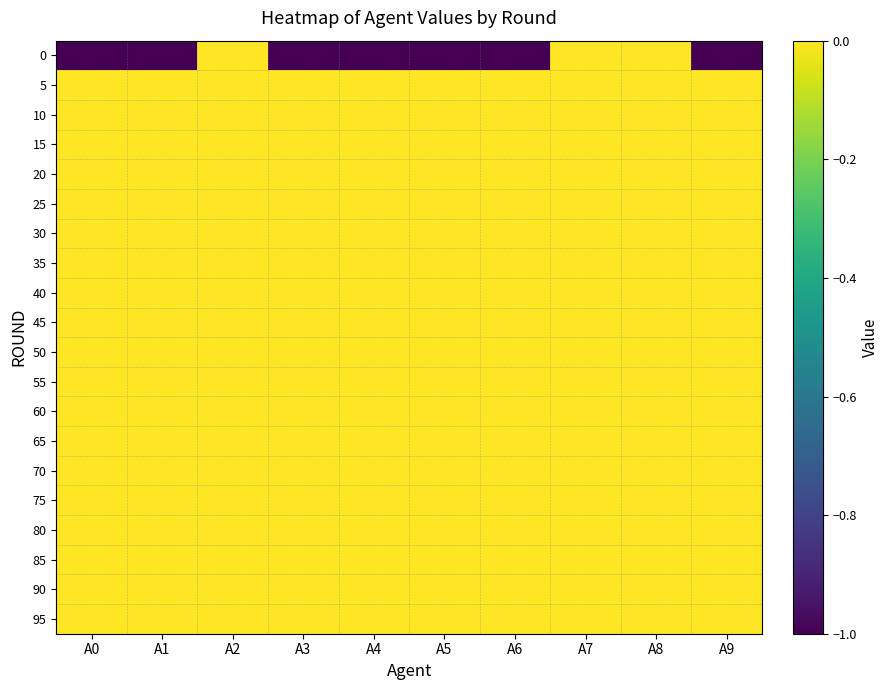

Count the number of data series in this chart.

20